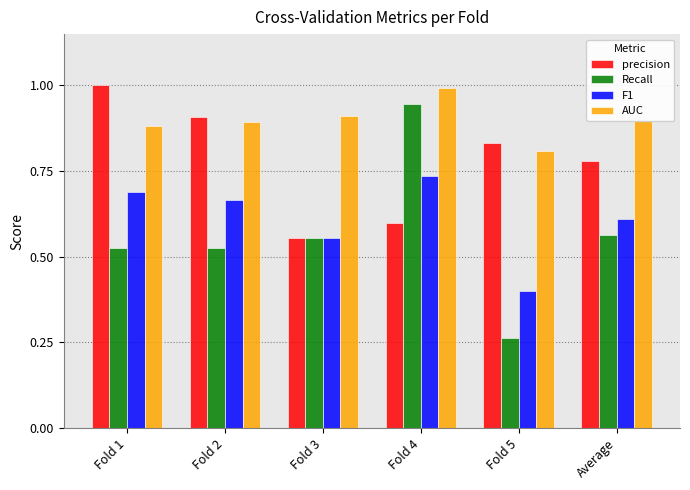

Is the value of precision at Fold 4 greater than the value of Recall at Fold 2?

Yes